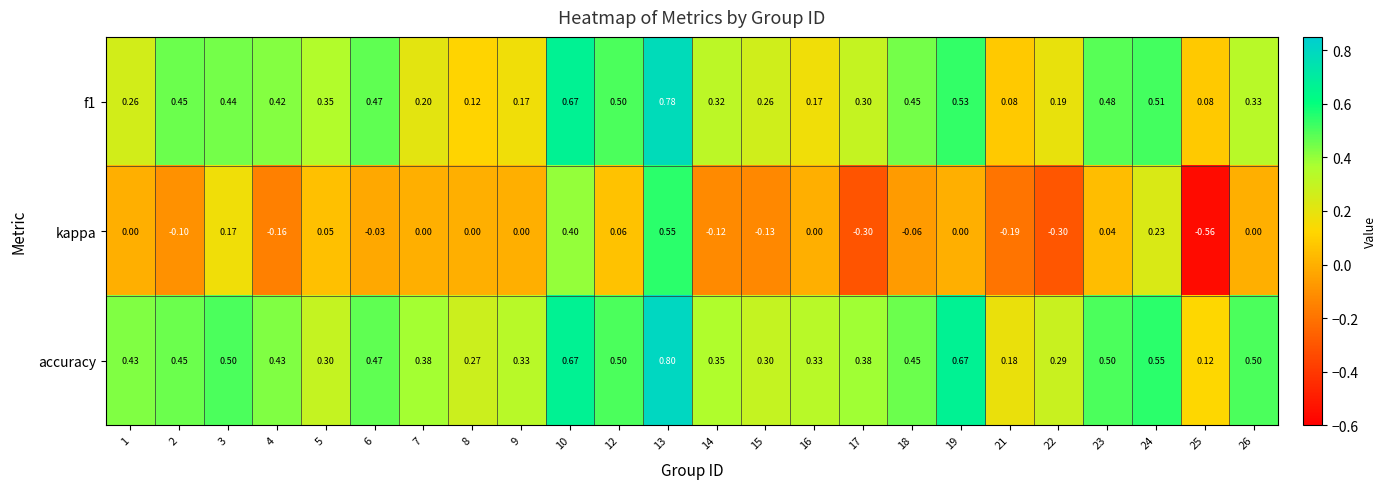

At which category is the sum across all series the highest?

13